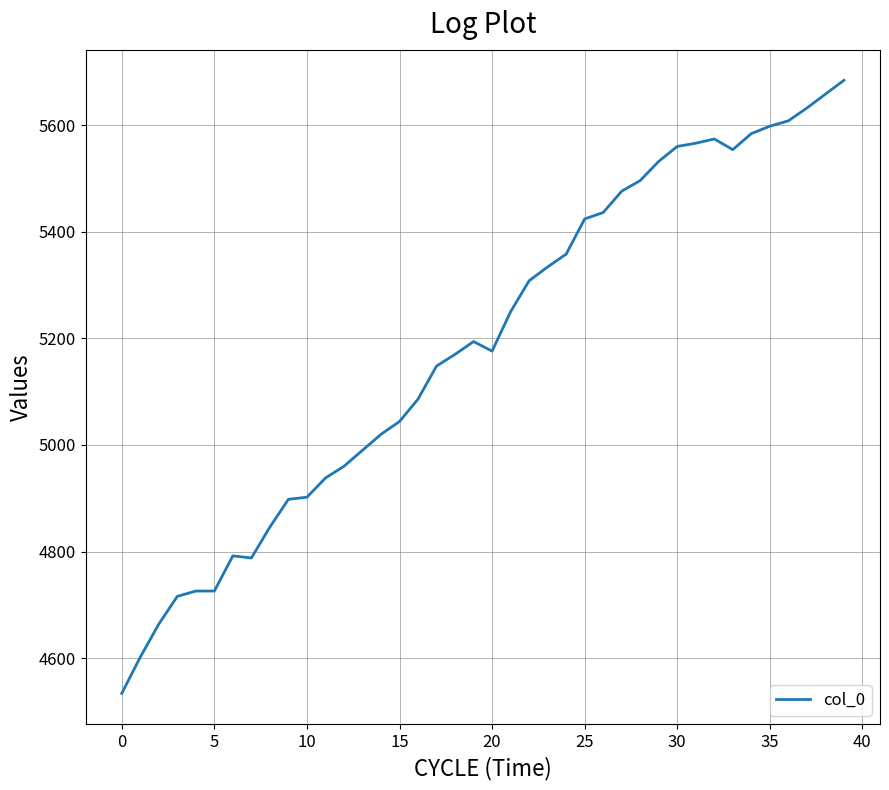

What is the smallest value displayed?

4534